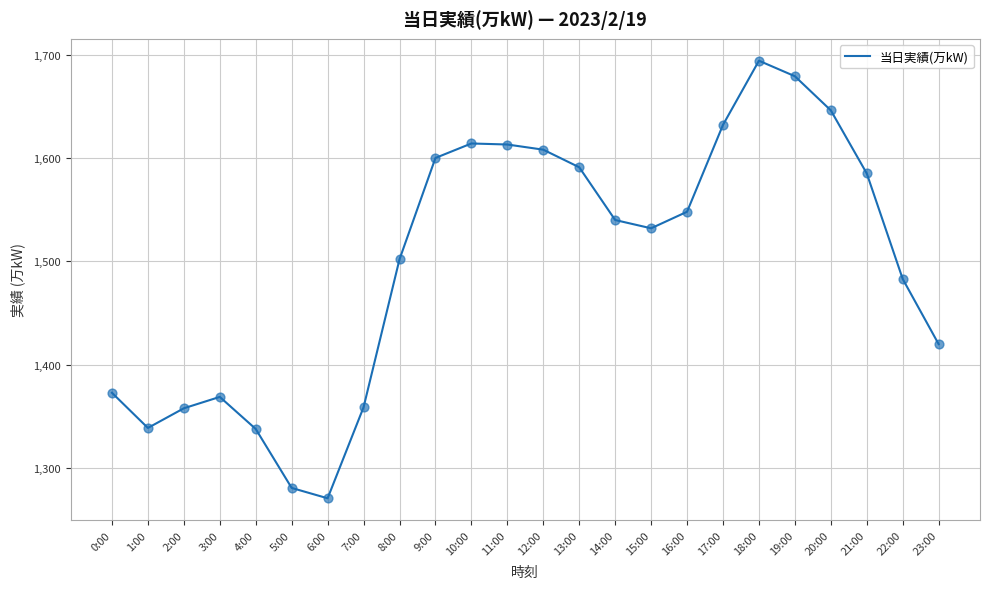

What is the change in value from 13:00 to 21:00?

-6